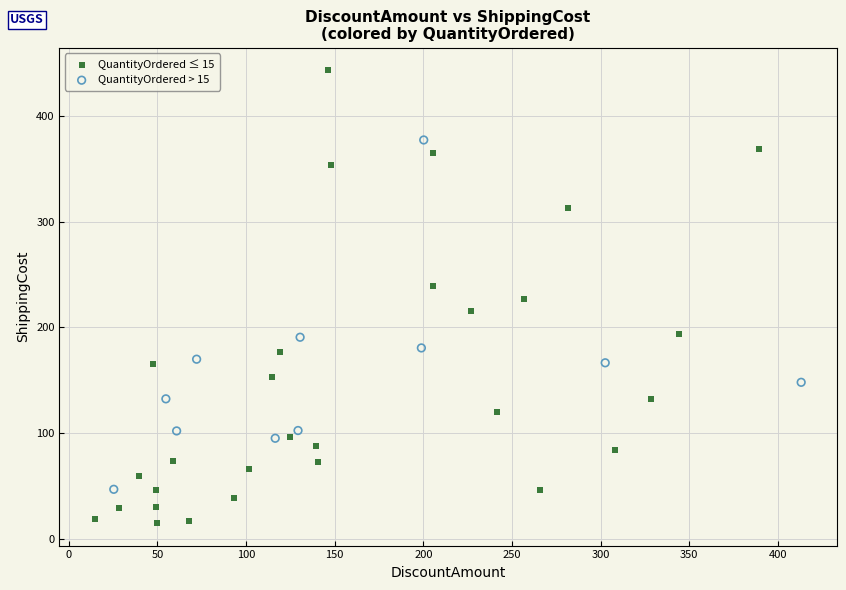

Which series reaches the minimum Y coordinate?

QuantityOrdered ≤ 15